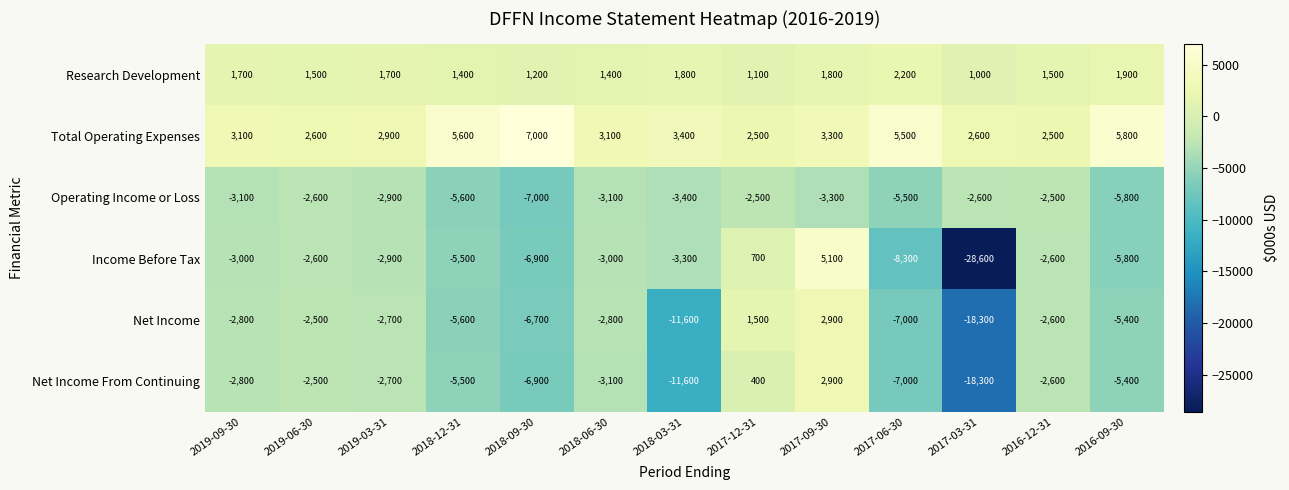

What is the difference between the Total Operating Expenses values at 2018-12-31 and 2016-09-30?

200